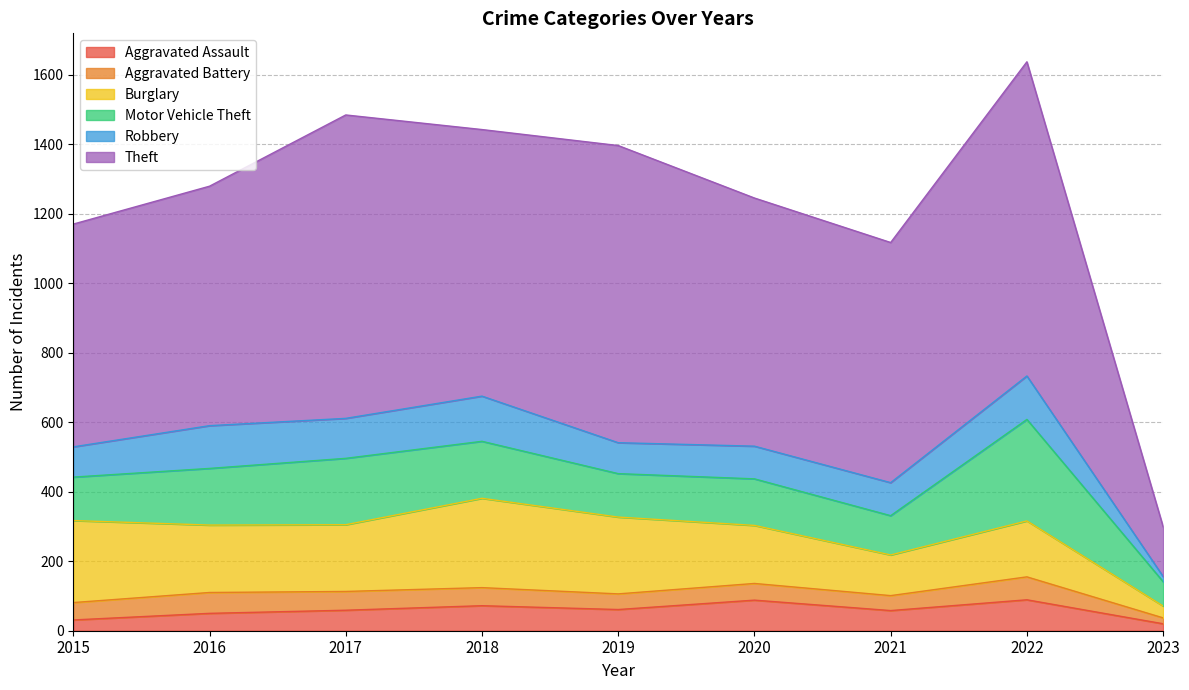

Which series has the largest range (max minus min)?

Theft